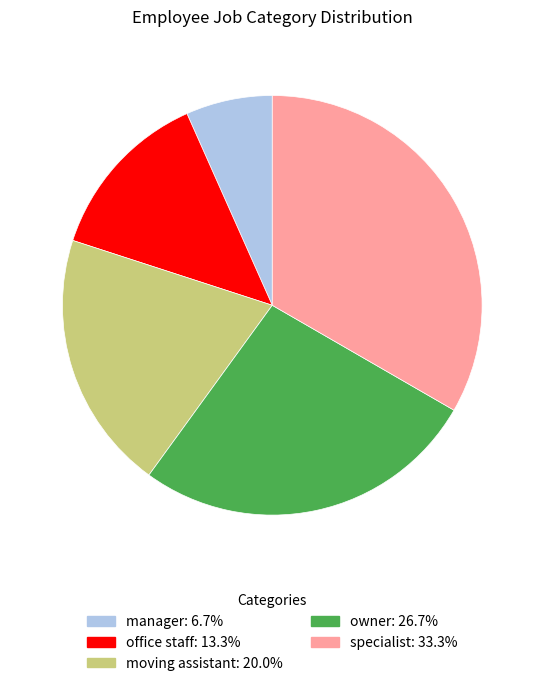

Count the number of slices in the pie.

5